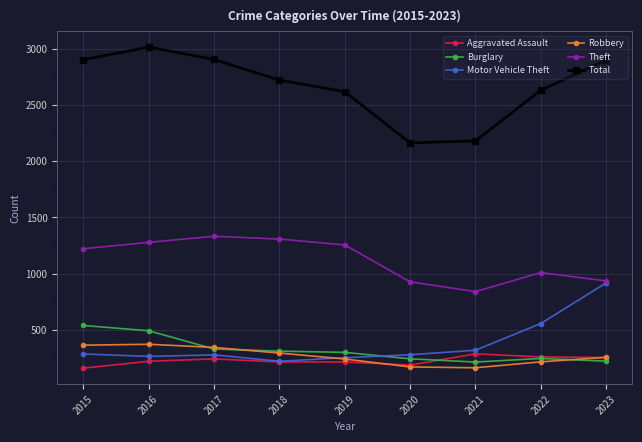

How many lines are shown in the chart?

6